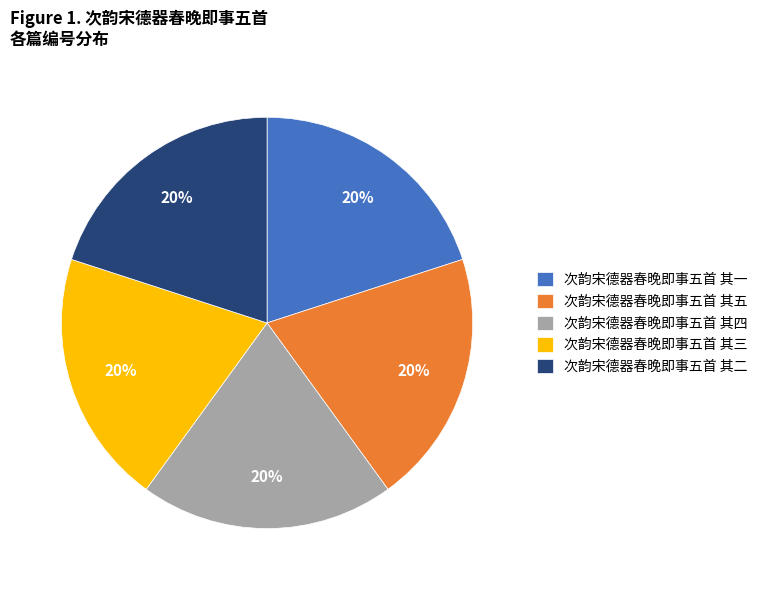

Combined, do 次韵宋德器春晚即事五首 其一 and 次韵宋德器春晚即事五首 其五 account for over 50%?

No